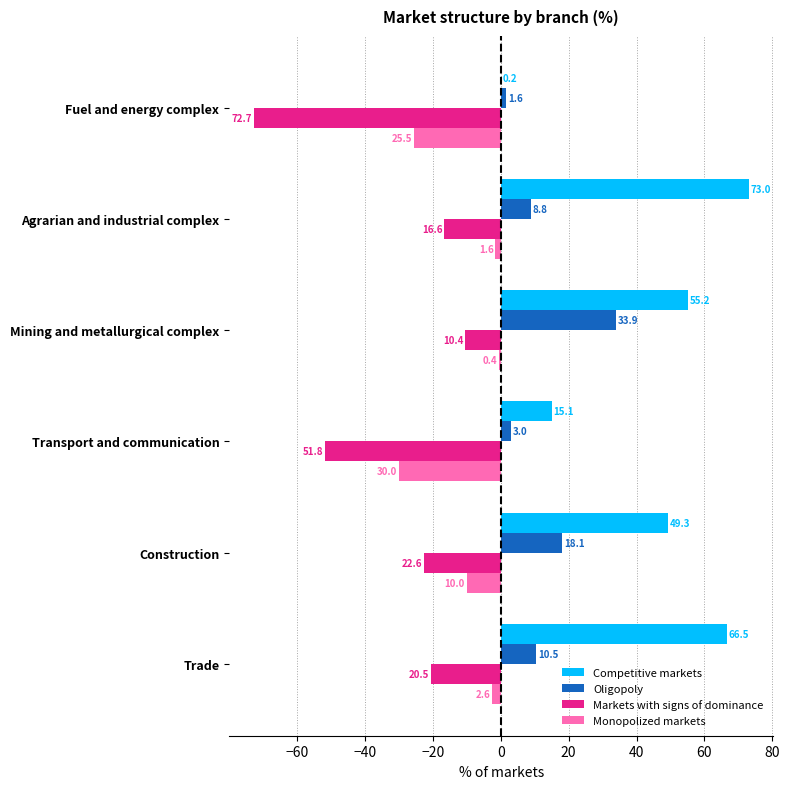

What is the total value across all series at Agrarian and industrial complex?

63.6